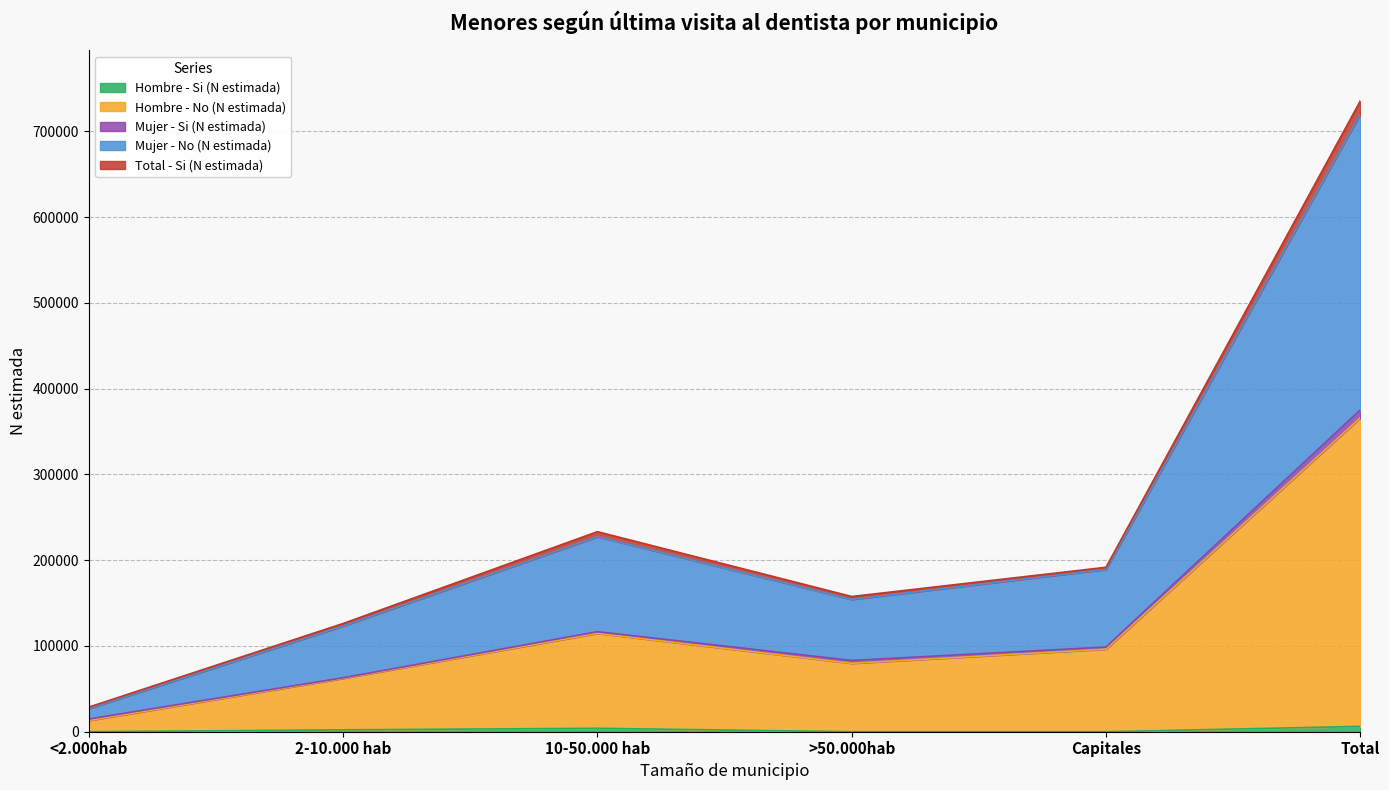

List the labels in order of Hombre - Si (N estimada) value, largest first.

Total, 10-50.000 hab, 2-10.000 hab, <2.000hab, >50.000hab, Capitales